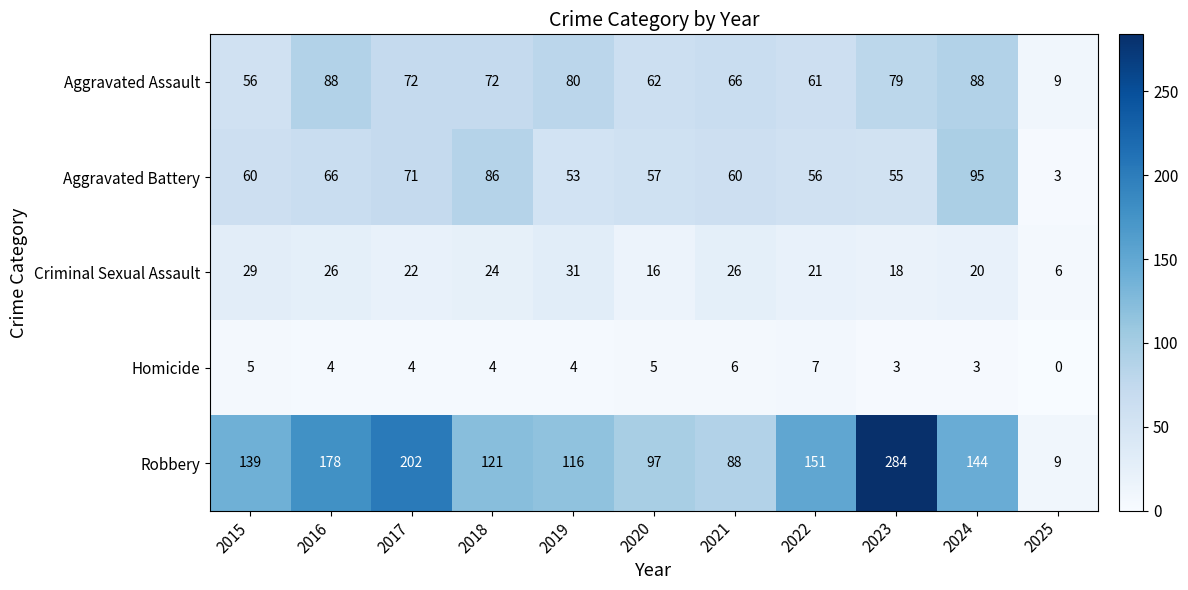

What is the sum of the Homicide values at 2025 and 2017?

4